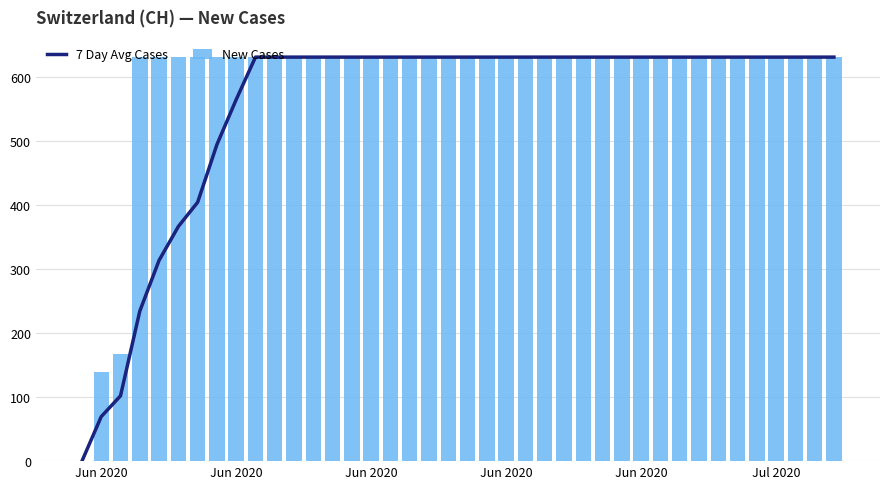

Is the value of 7 Day Avg Cases at 25 greater than the value of New Cases at 19?

No